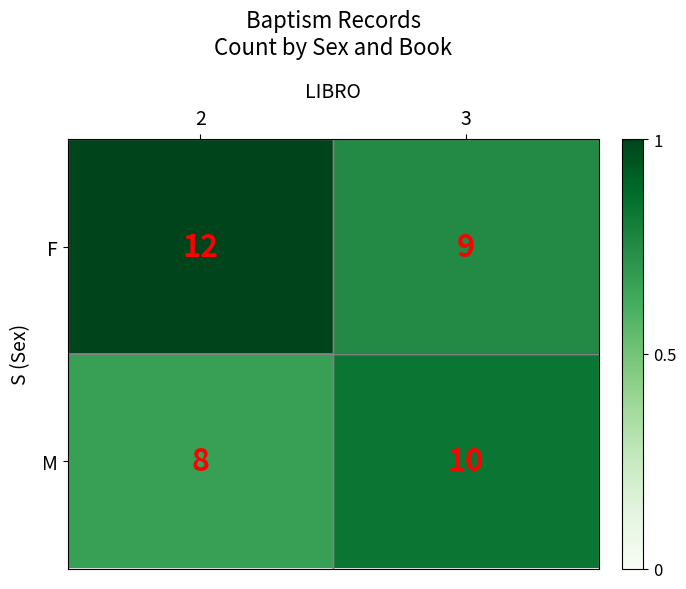

What is the difference between the maximum and minimum values in the F series?

3